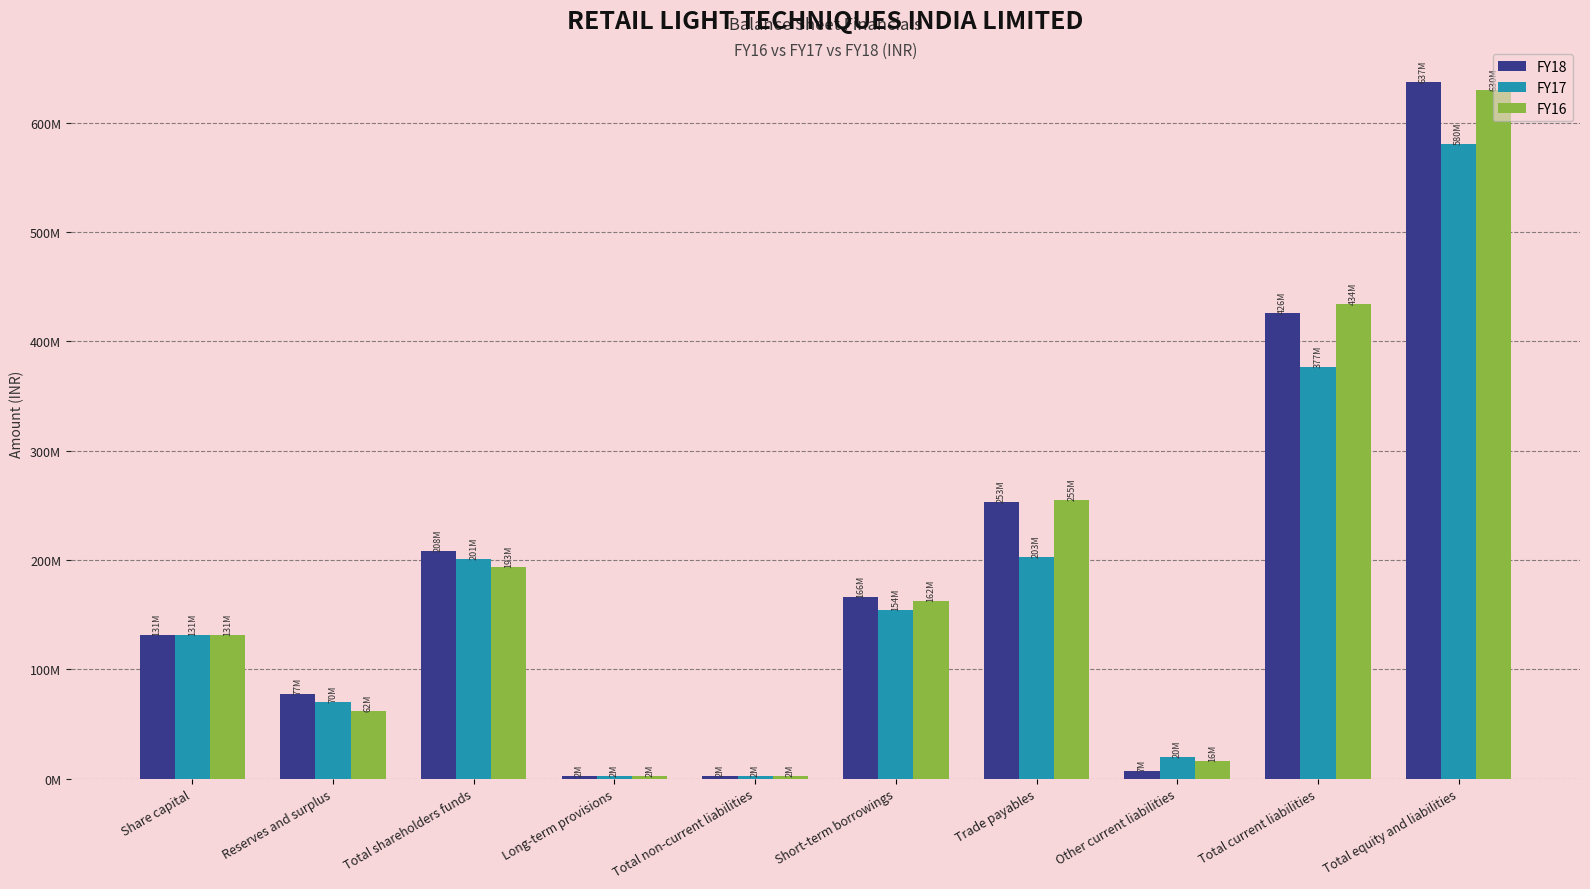

What are all the series names shown in the legend?

FY18, FY17, FY16